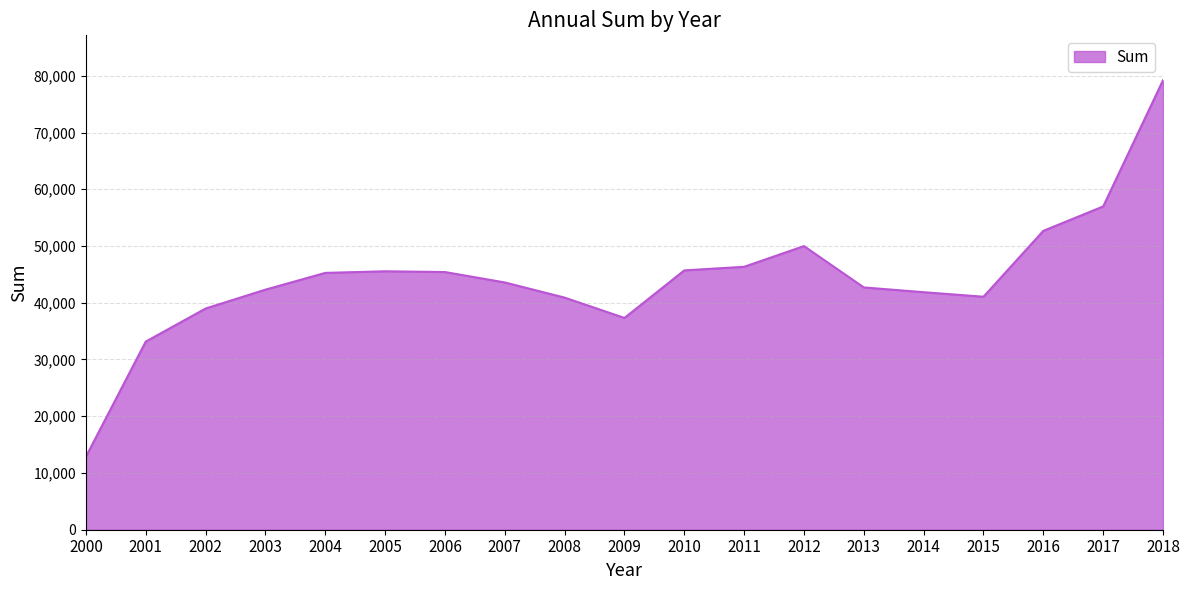

What is the difference between the maximum and minimum values?

66336